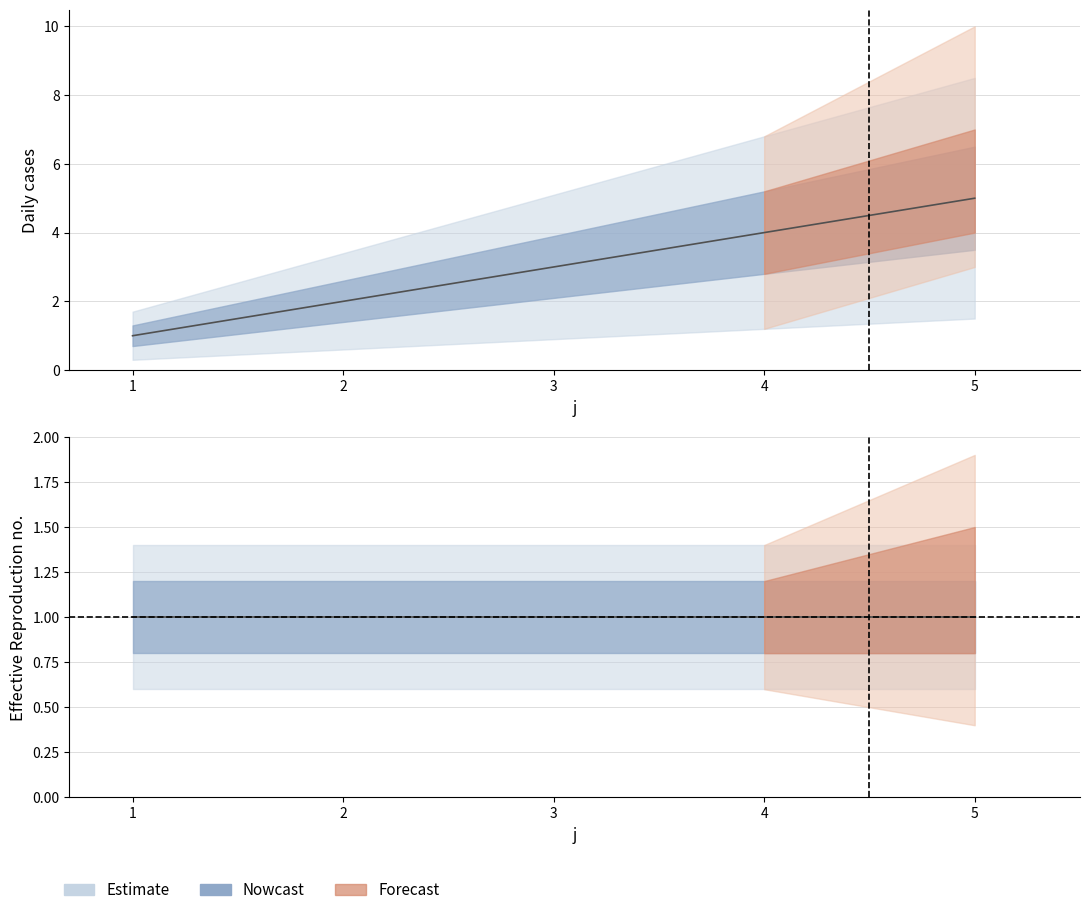

Approximately how many times larger is the value at 5 compared to 3?

1.7